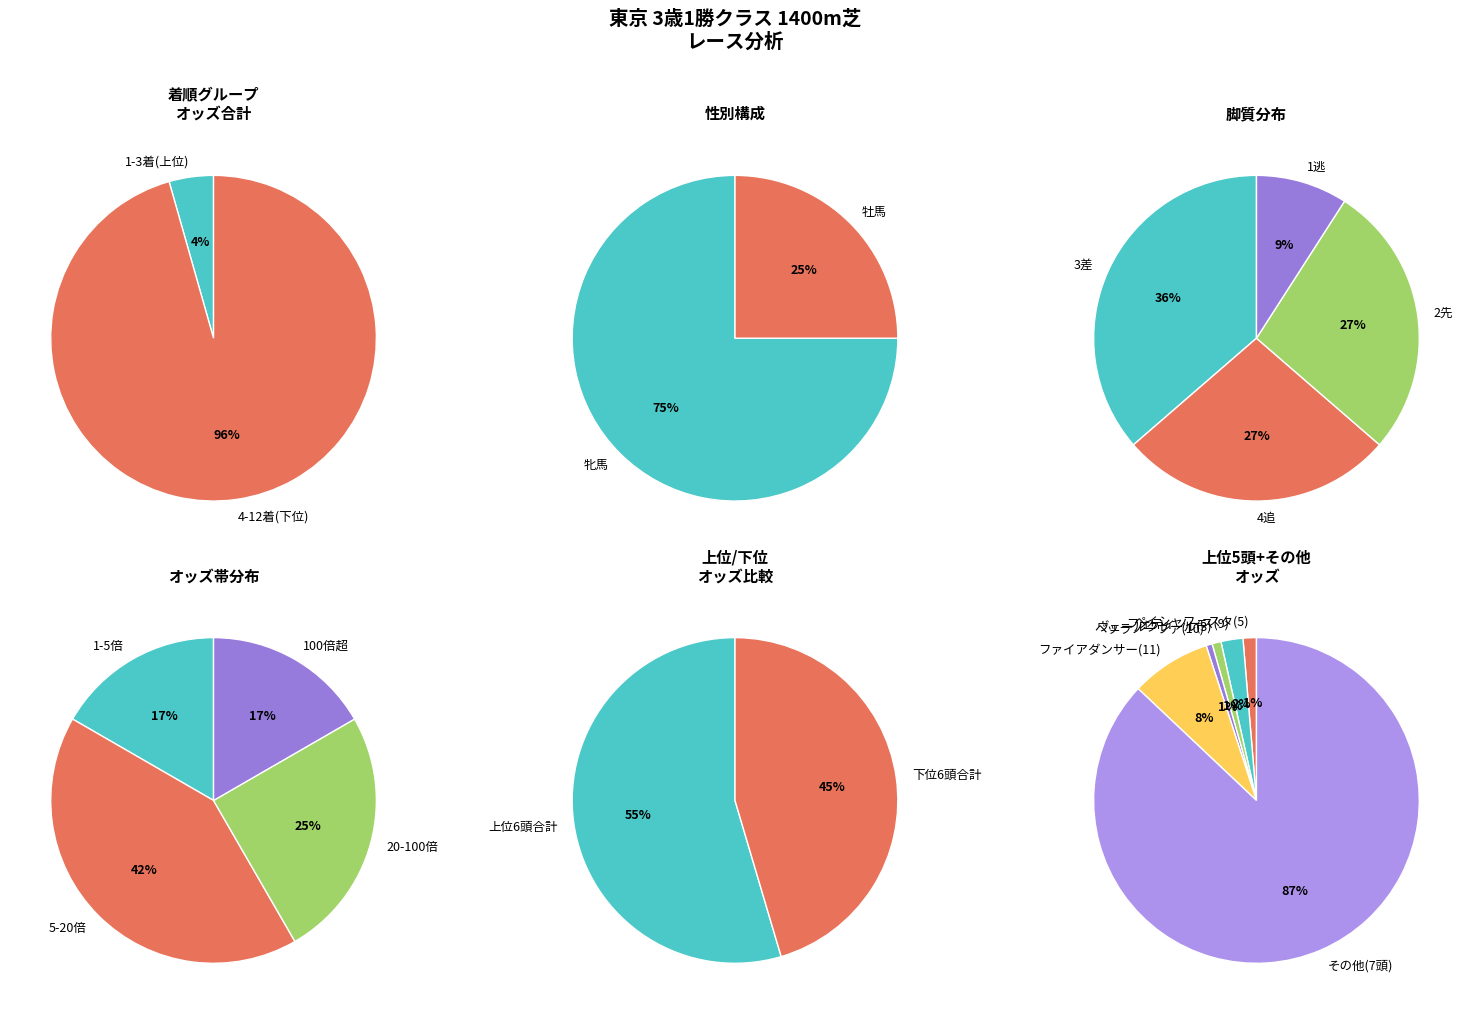

Approximately how many times larger is the value at ラングロワ(4) compared to フォティノース(9)?

1.7